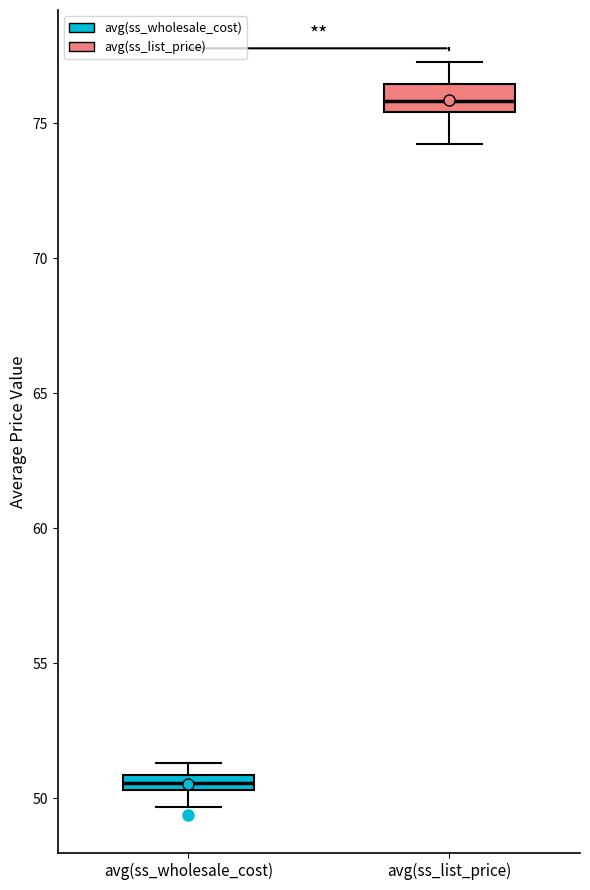

Comparing the boxes themselves (not the whiskers), which one is the tallest?

avg(ss_list_price)